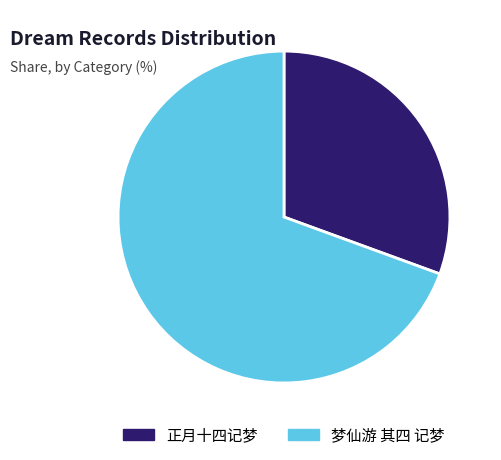

Between 正月十四记梦 and 梦仙游 其四 记梦, which is larger?

梦仙游 其四 记梦